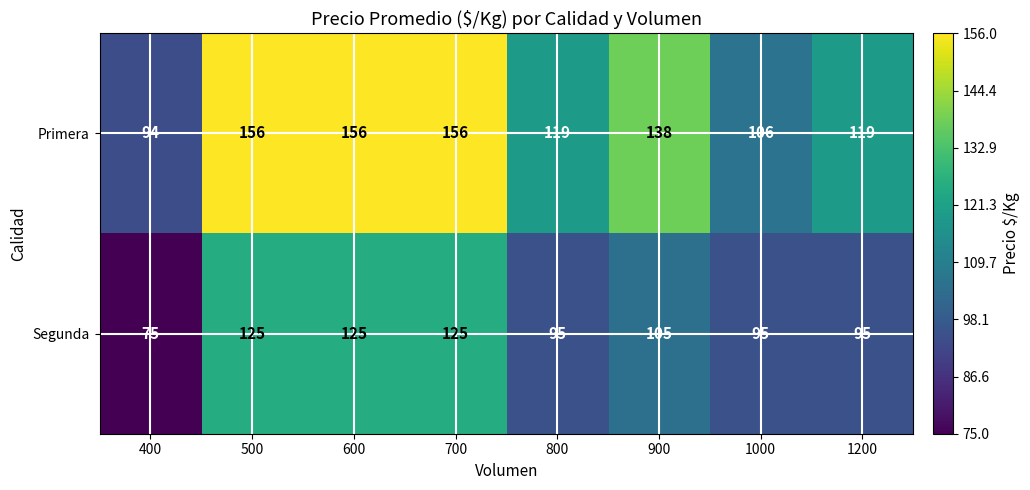

Where does the Segunda series first go above 105?

500